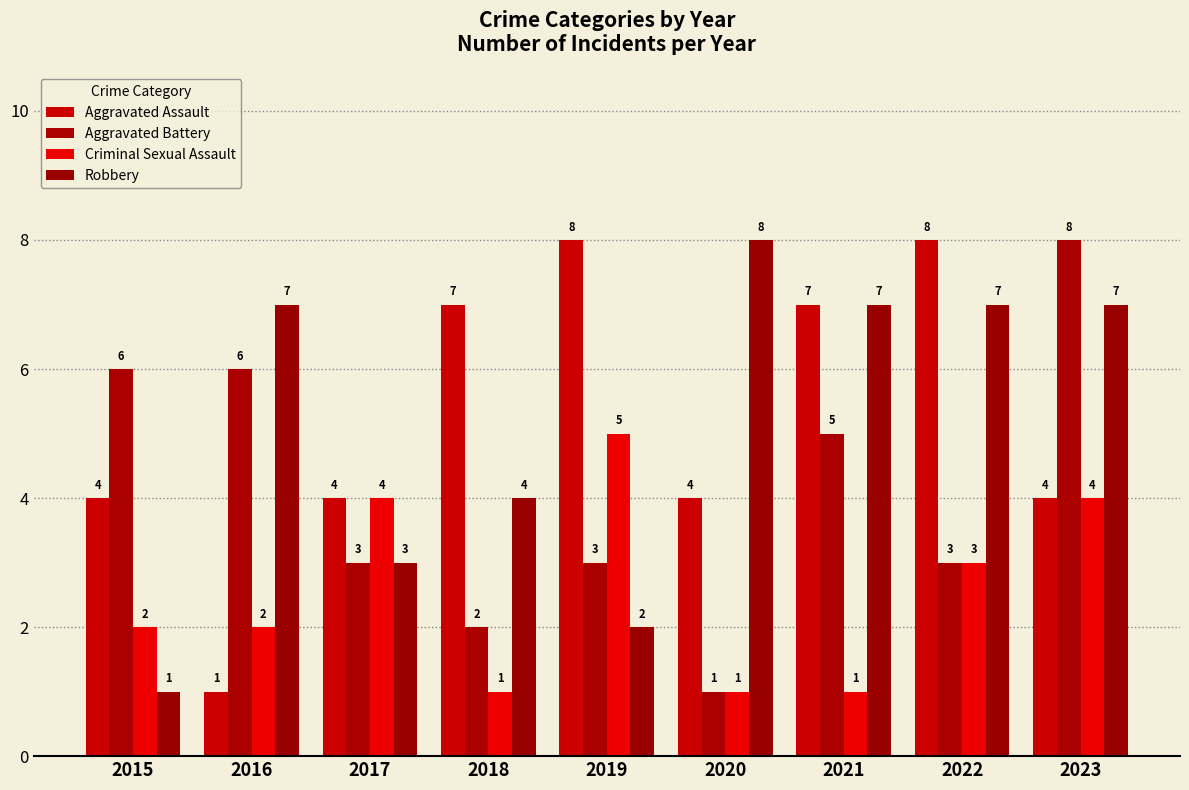

Reading left to right, transcribe all the data shown in this chart.

Aggravated Assault: 4	1	4	7	8	4	7	8	4
Aggravated Battery: 6	6	3	2	3	1	5	3	8
Criminal Sexual Assault: 2	2	4	1	5	1	1	3	4
Robbery: 1	7	3	4	2	8	7	7	7